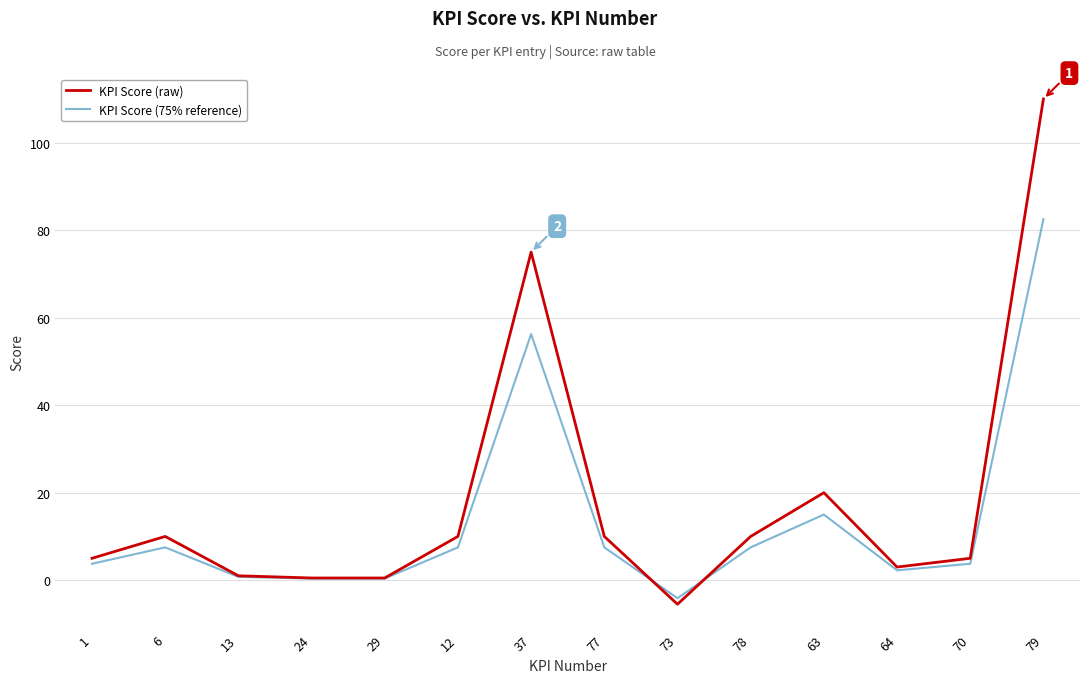

Which category has the lowest value across all series?

73